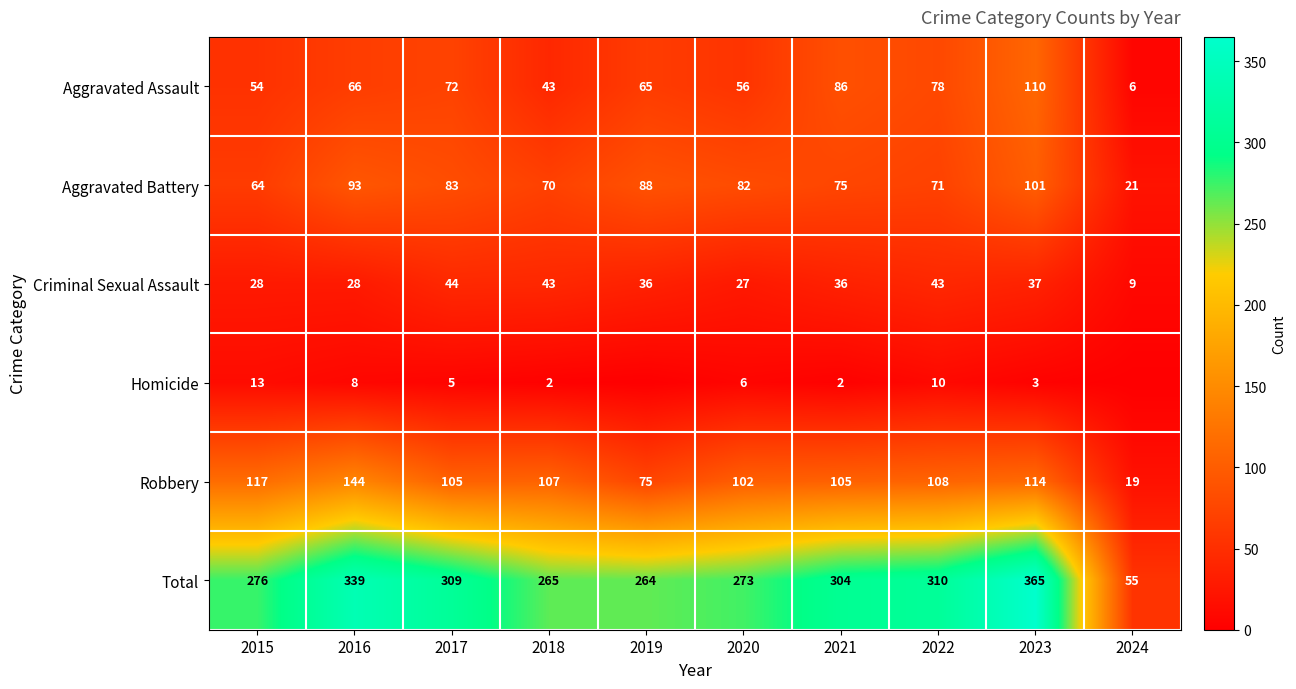

What is the sum of the Aggravated Battery values at 2018 and 2017?

153